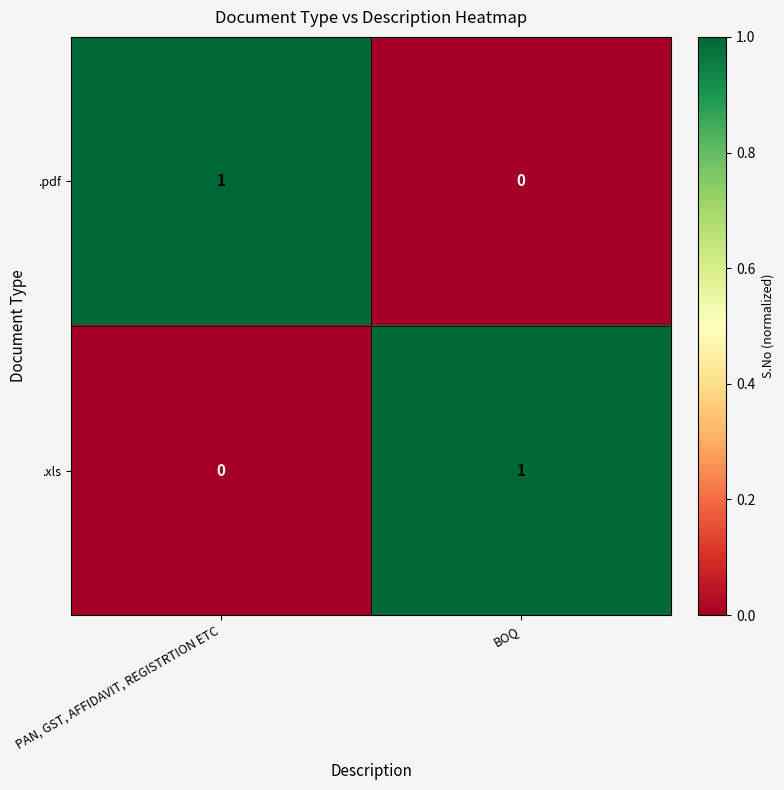

At PAN, GST, AFFIDAVIT, REGISTRTION ETC, list the series in order from largest to smallest.

.pdf, .xls